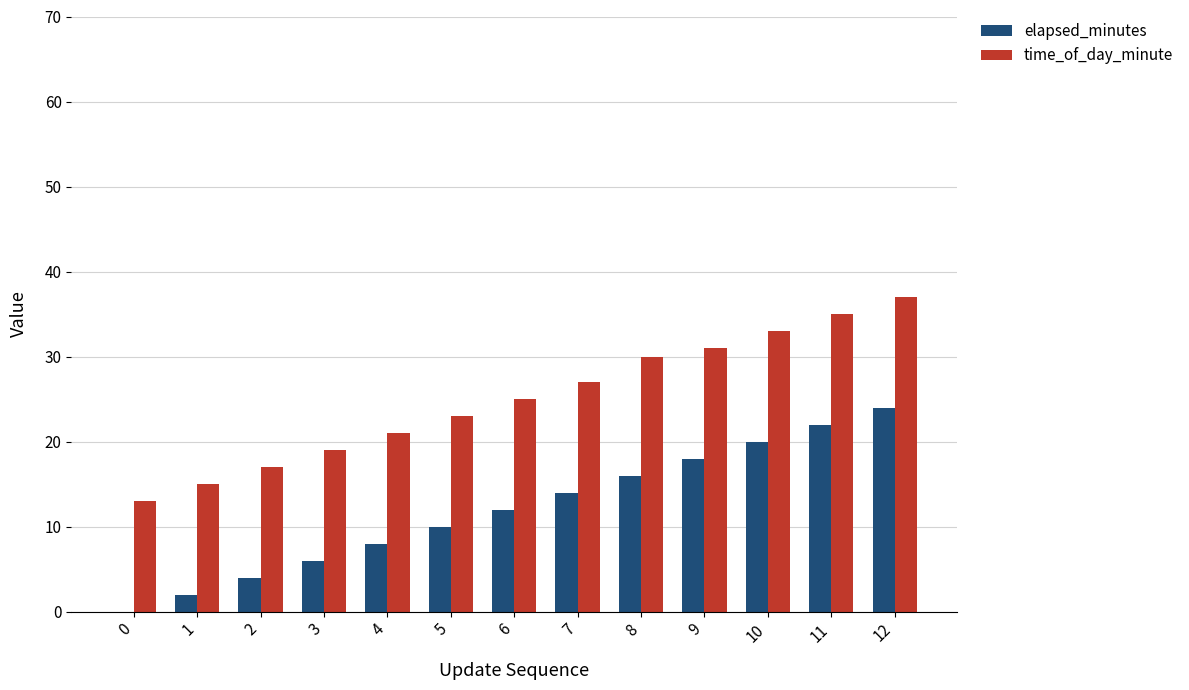

Is it true that elapsed_minutes equals 2 at 1?

True